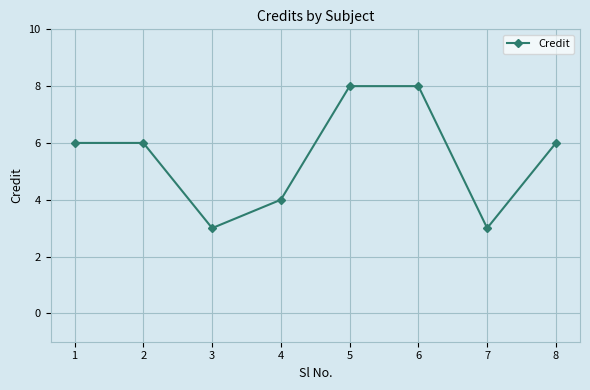

Read the value at 1.

6